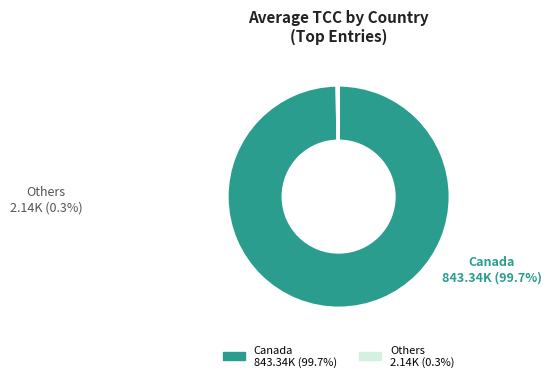

Is there a majority slice in this chart?

Yes